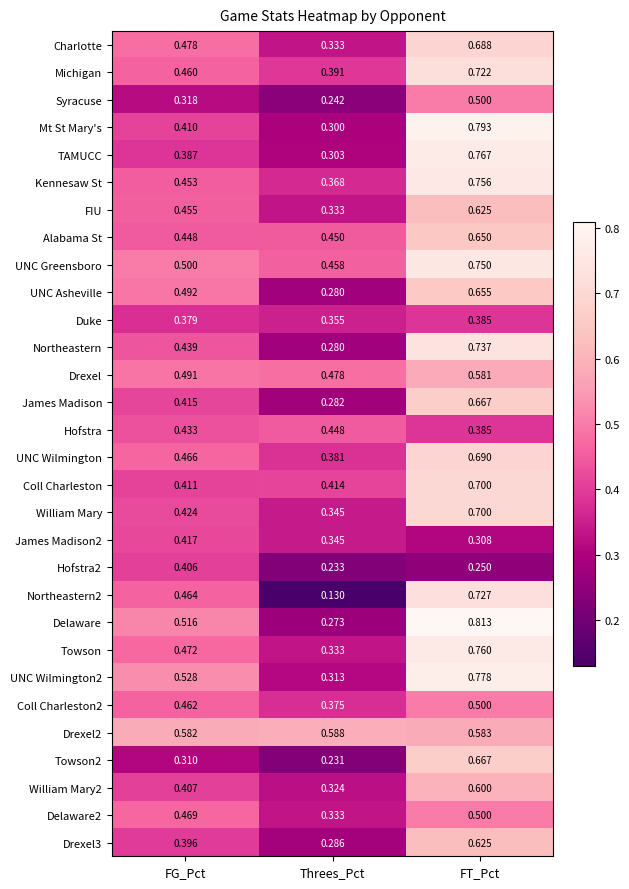

Which category has the highest value across all series?

FT_Pct